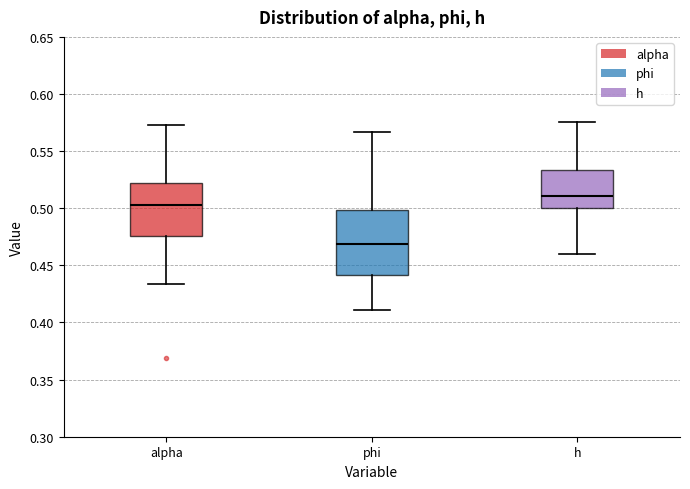

Which box has the lowest median line?

phi